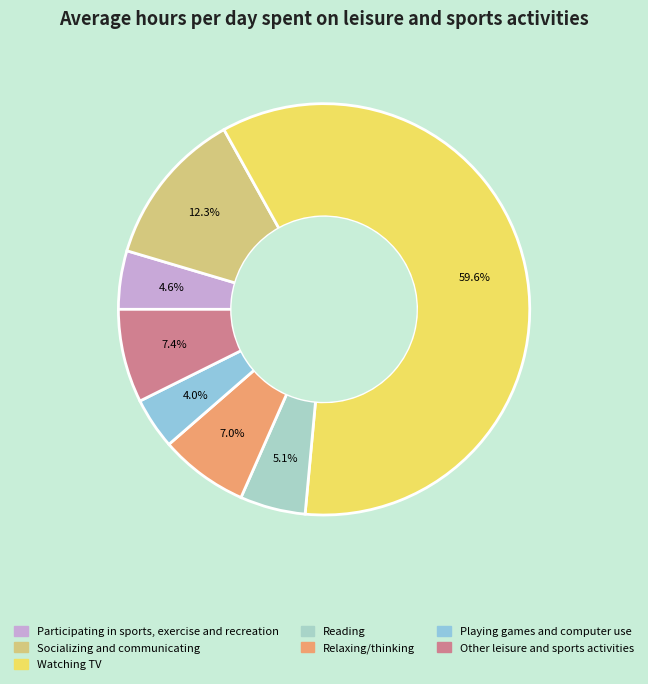

Which slice is the smallest?

Playing games and computer use